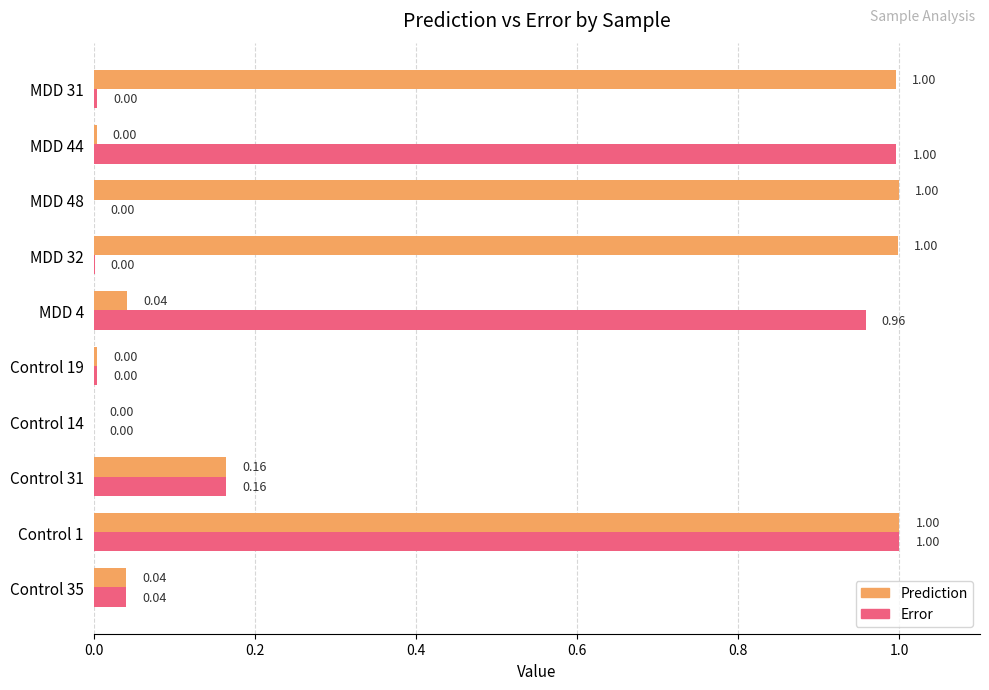

What is the maximum value shown in the chart?

1.0